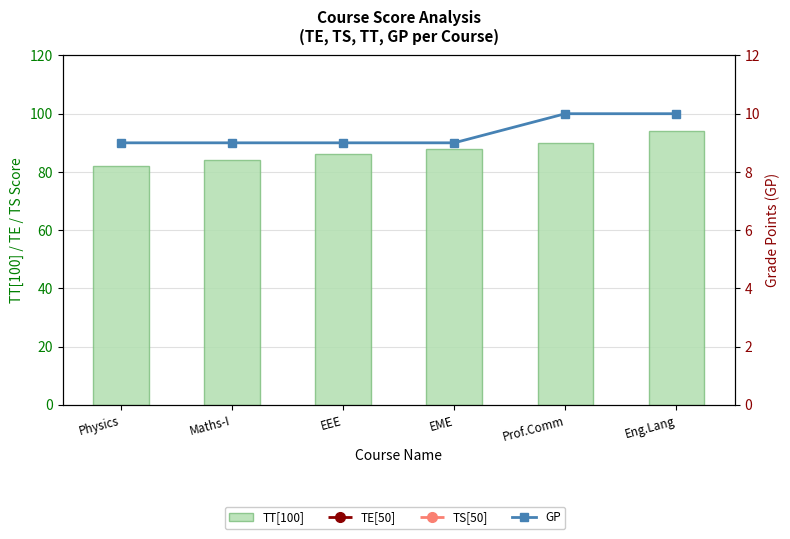

Which category has the lowest value in the TT[100] series?

Physics